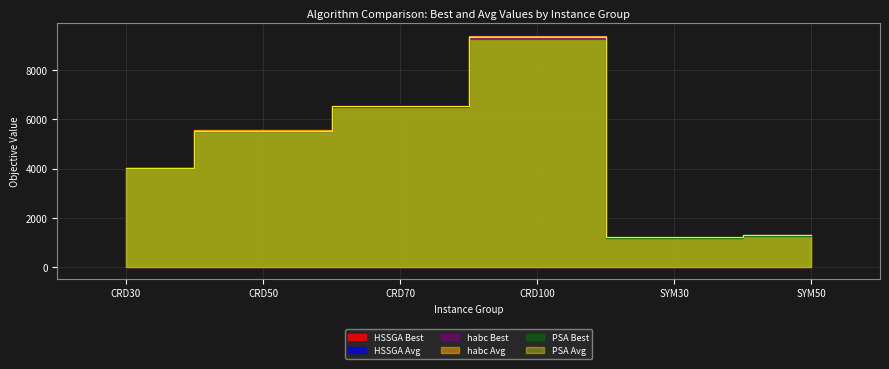

Reading left to right, transcribe all the data shown in this chart.

HSSGA Best: 4026.0	5512.0	6516.0	9283.0	1197.0	1278.0
HSSGA Avg: 4026.0	5539.0	6573.3	9446.3	1197.8	1307.6
habc Best: 4026.0	5512.0	6530.0	9291.0	1197.0	1278.0
habc Avg: 4027.2	5551.7	6539.8	9365.5	1197.0	1290.5
PSA Best: 4026.0	5512.0	6516.0	9262.0	1197.0	1278.0
PSA Avg: 4026.0	5519.6	6539.8	9354.5	1204.9	1313.5